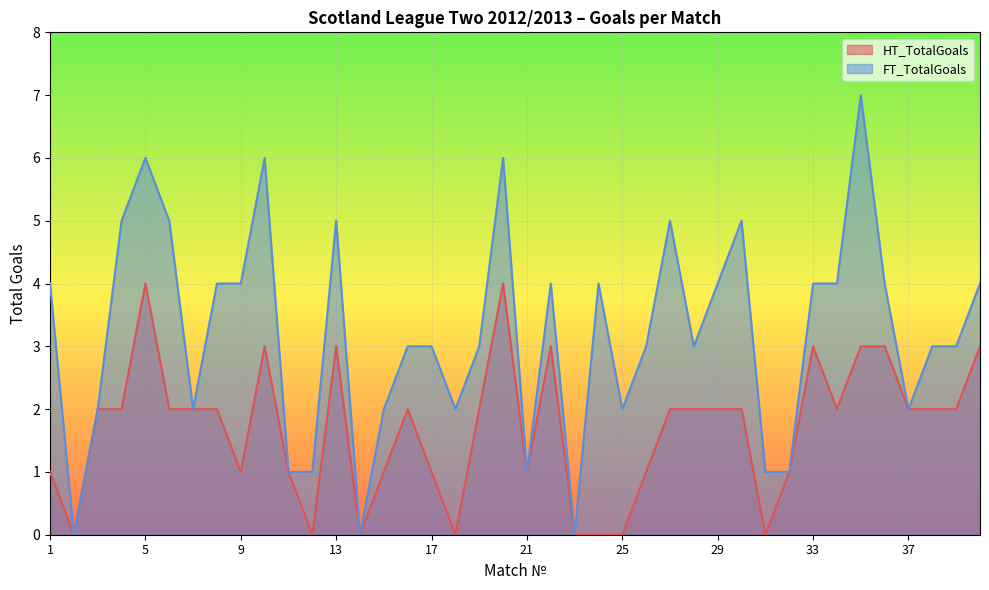

Which series has the largest total across all categories?

FT_TotalGoals